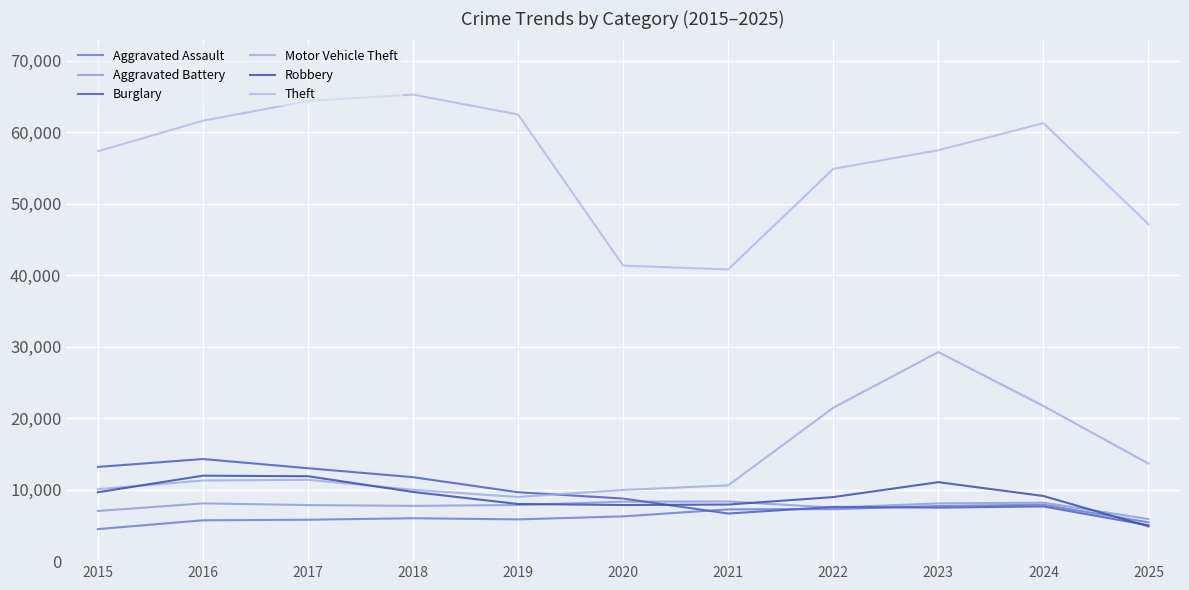

How many series are shown in this chart?

6